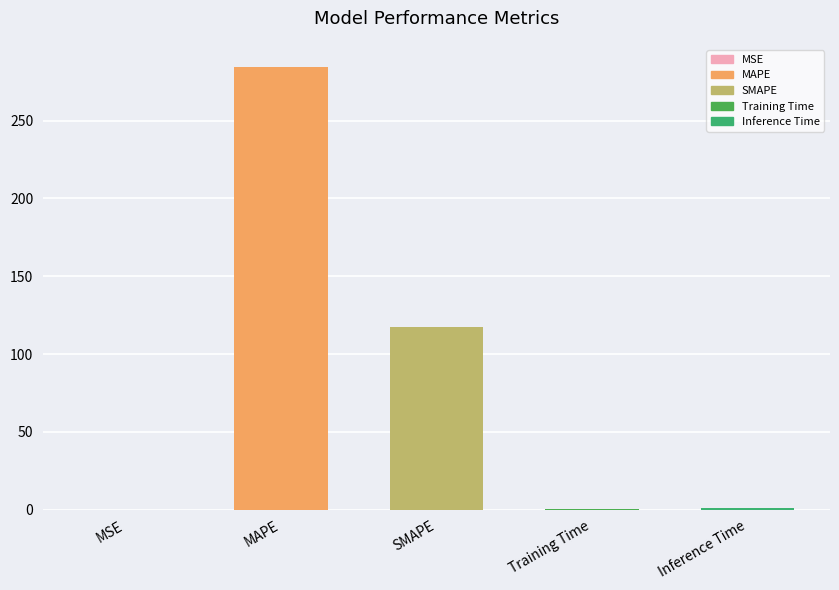

At which label is the value closest to 142?

SMAPE